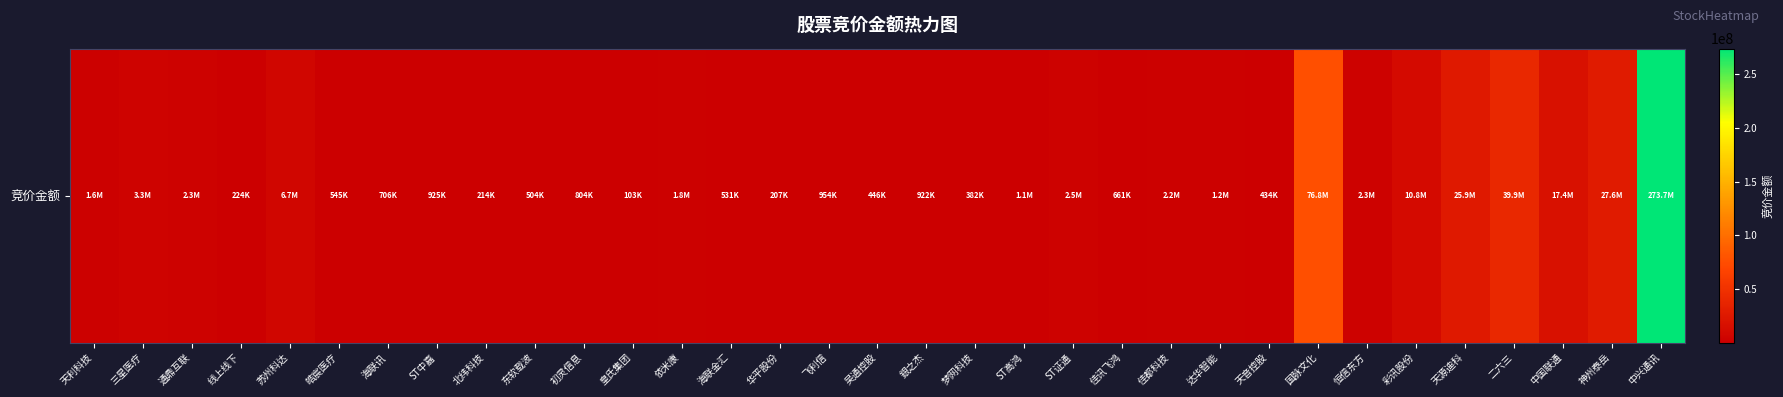

What is the difference between the values at 銀之杰 and 佳讯飞鸿?

260112